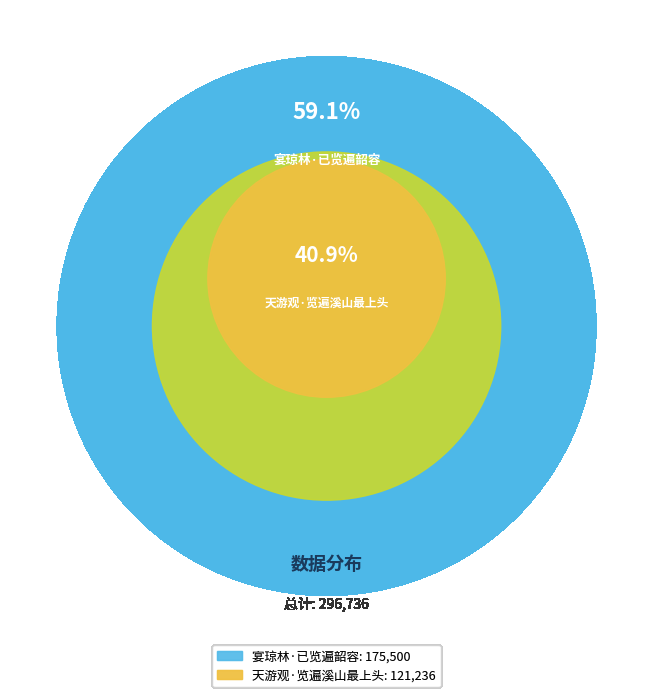

The 天游观·览遍溪山最上头 slice represents 34% of the pie. True or false?

False